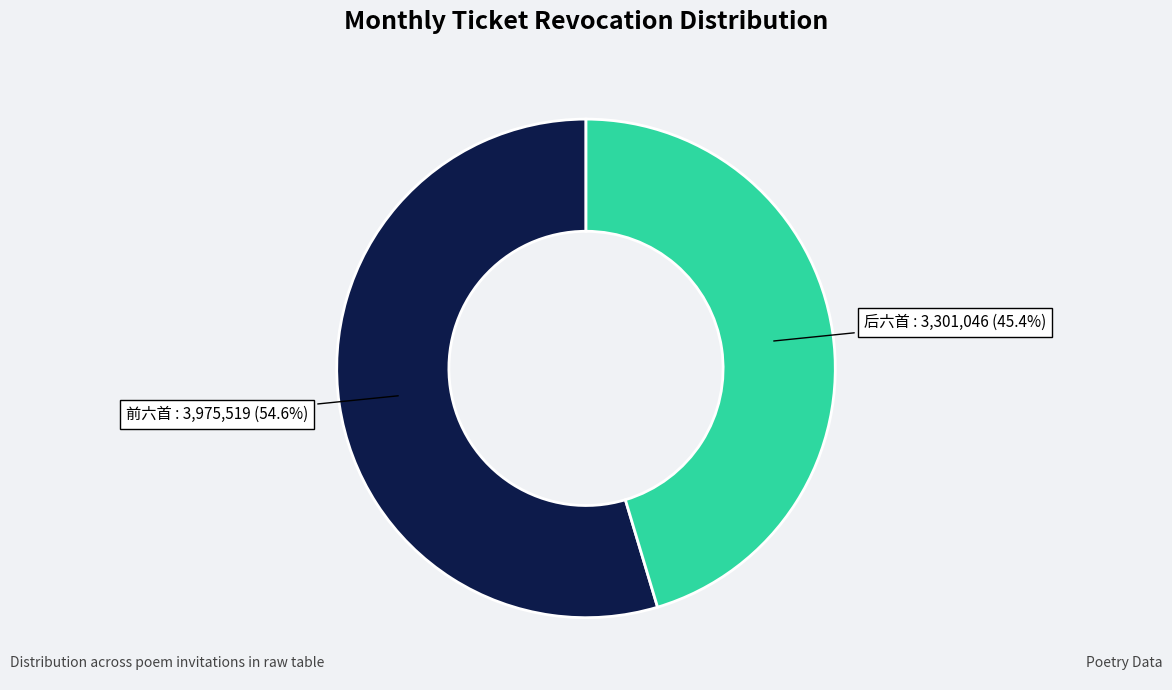

Does any single category account for the majority?

Yes